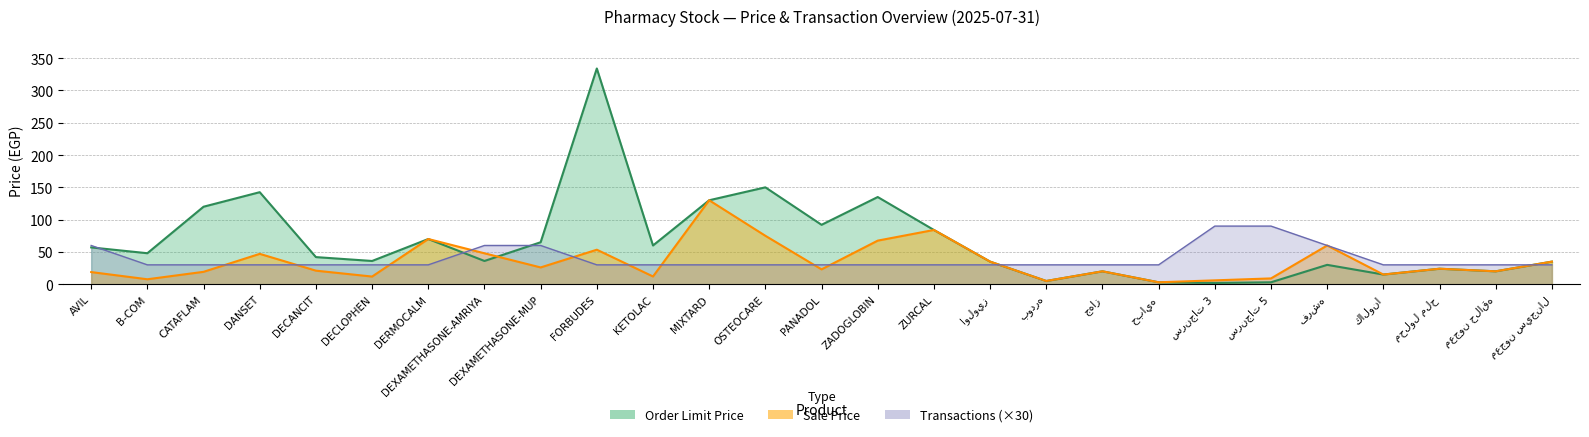

True or false: Transactions and Sale Price cross at least once.

True